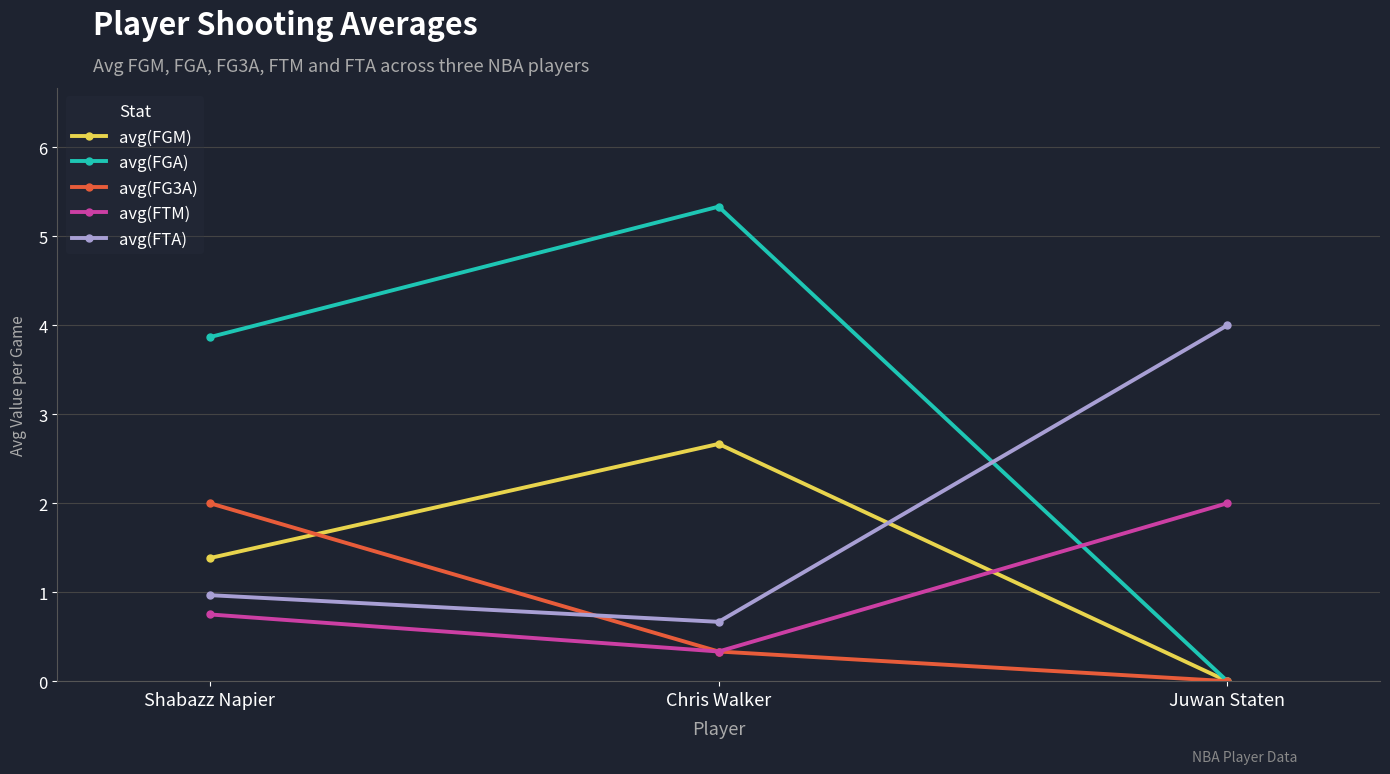

Reading right to left, extract all data points from this chart.

avg(FGM): Juwan Staten=0.0	Chris Walker=2.7	Shabazz Napier=1.4
avg(FGA): Juwan Staten=0.0	Chris Walker=5.3	Shabazz Napier=3.9
avg(FG3A): Juwan Staten=0.0	Chris Walker=0.3	Shabazz Napier=2.0
avg(FTM): Juwan Staten=2.0	Chris Walker=0.3	Shabazz Napier=0.8
avg(FTA): Juwan Staten=4.0	Chris Walker=0.7	Shabazz Napier=1.0